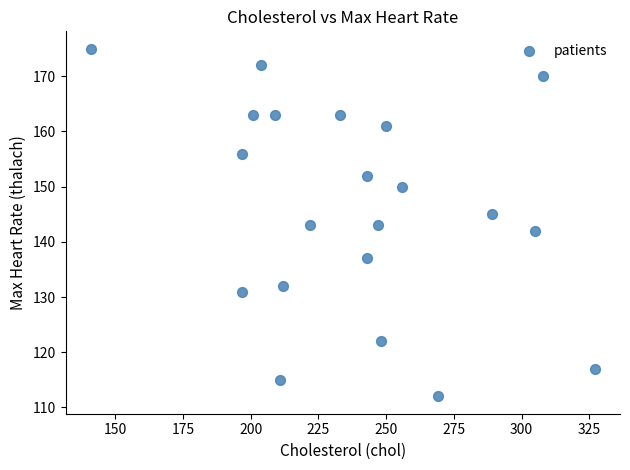

What is the range of X values (max minus min)?

186